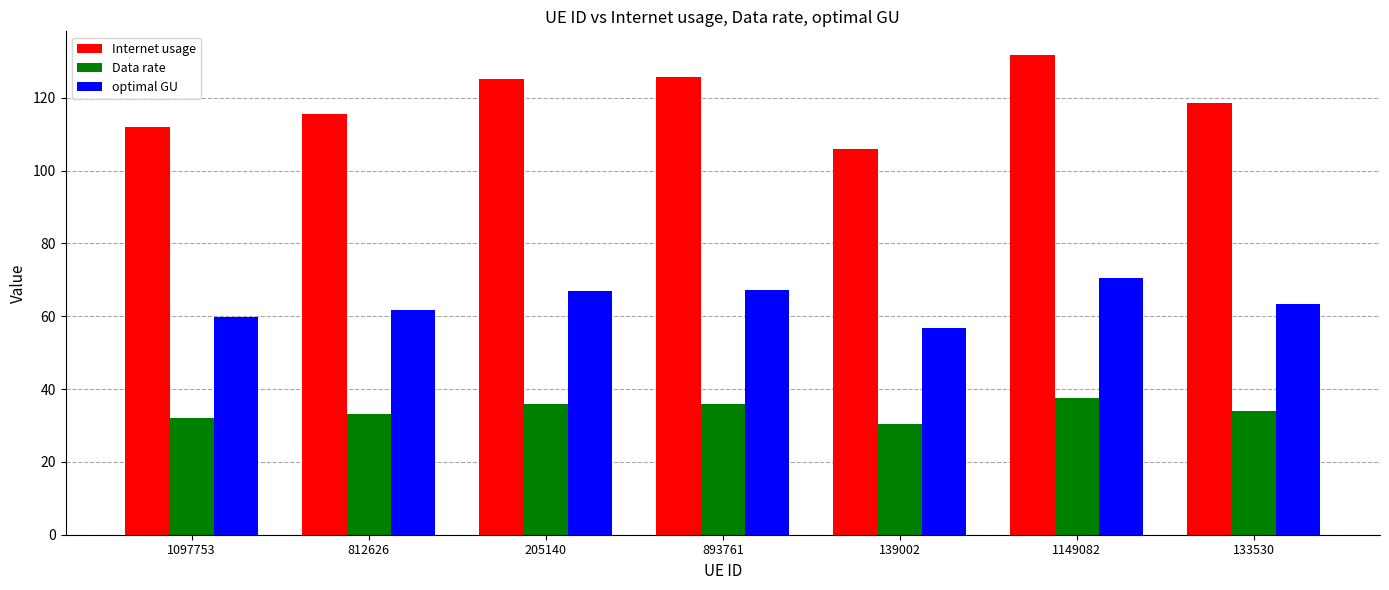

Which series has the largest range (max minus min)?

Internet usage